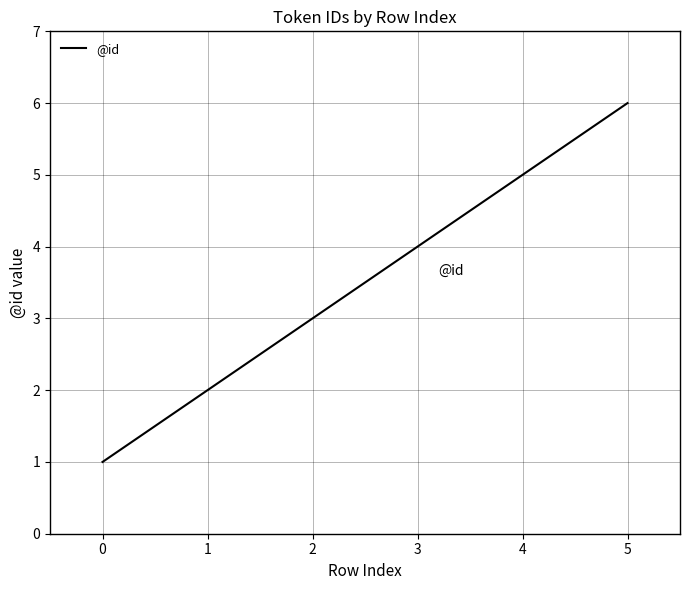

Rank the categories by value from highest to lowest.

5, 4, 3, 2, 1, 0